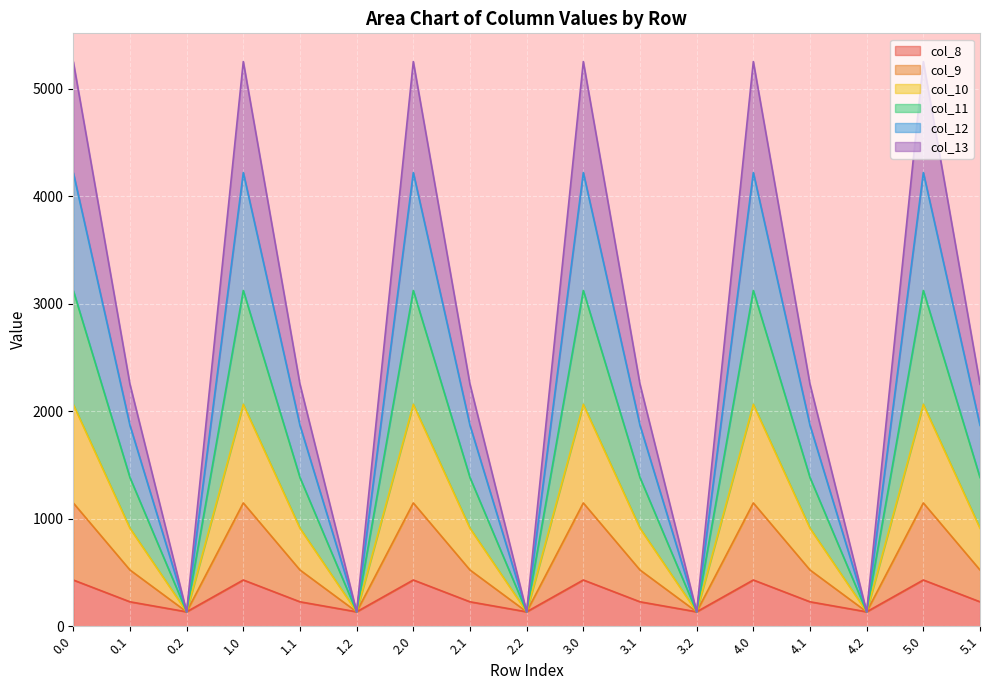

How many data points does each series have?

17